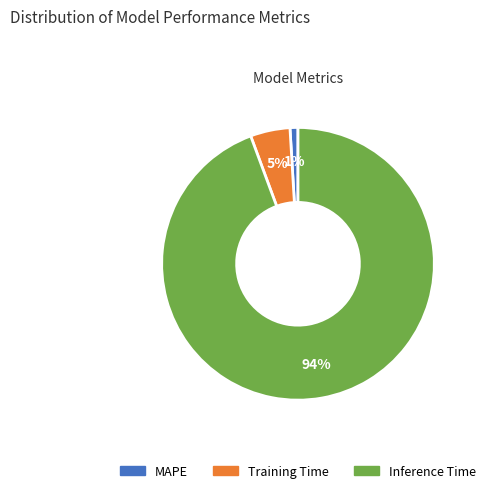

Between Inference Time and MAPE, which is larger?

Inference Time